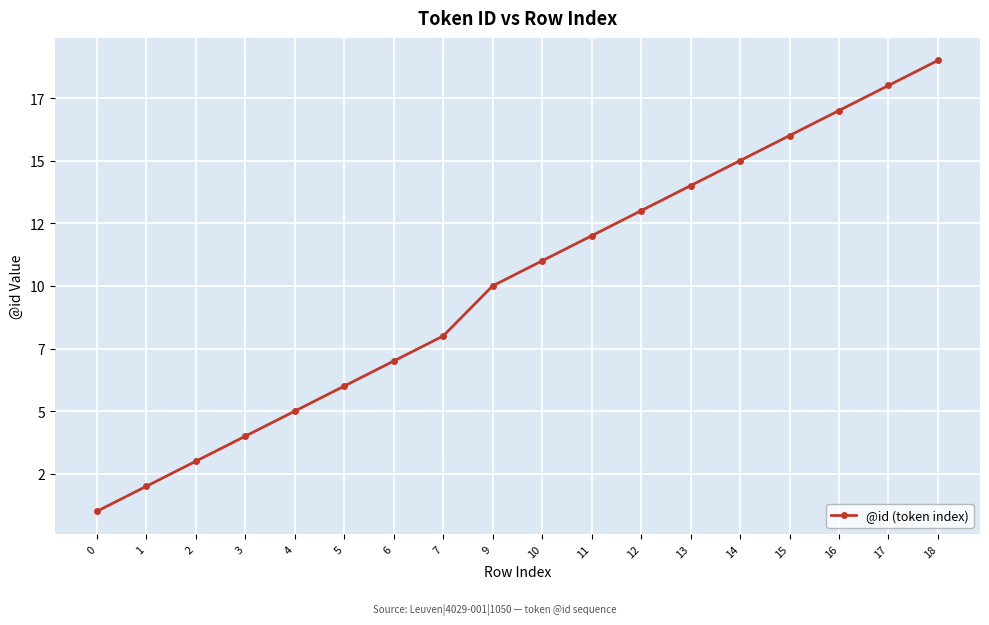

How many series are shown in this chart?

1